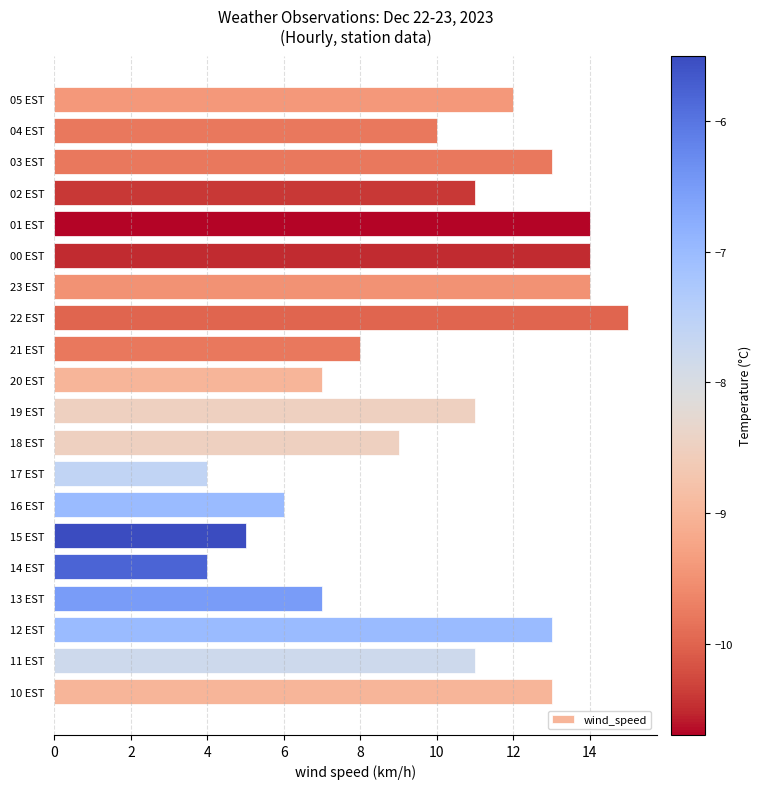

What is the ratio of the value at 10 EST to the value at 21 EST?

1.6